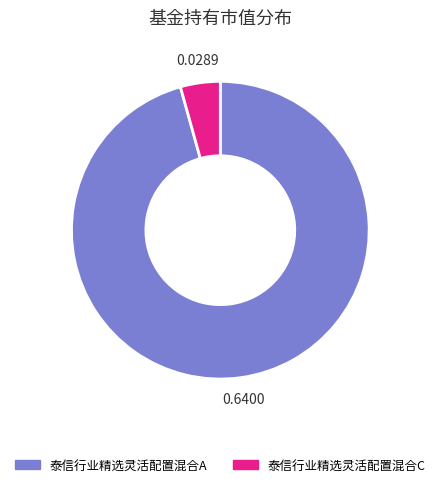

Rank the categories by value from highest to lowest.

泰信行业精选灵活配置混合A, 泰信行业精选灵活配置混合C